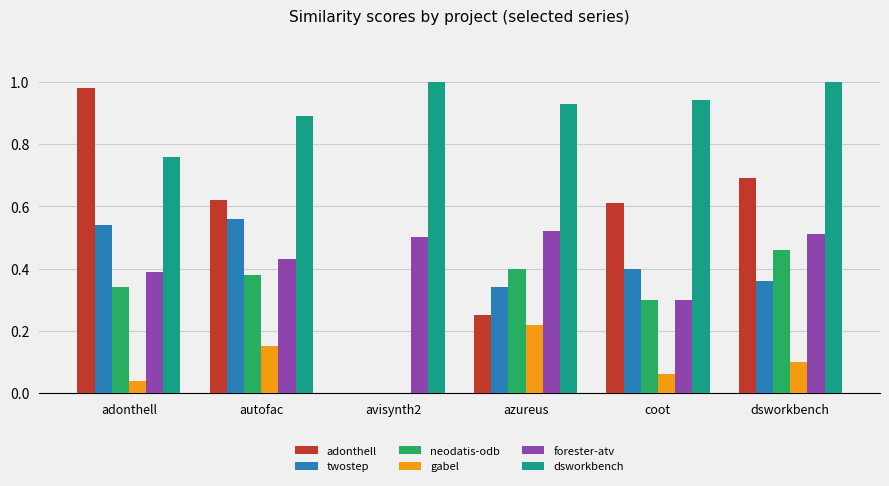

True or false: neodatis-odb has a value of 0.6 at azureus.

False